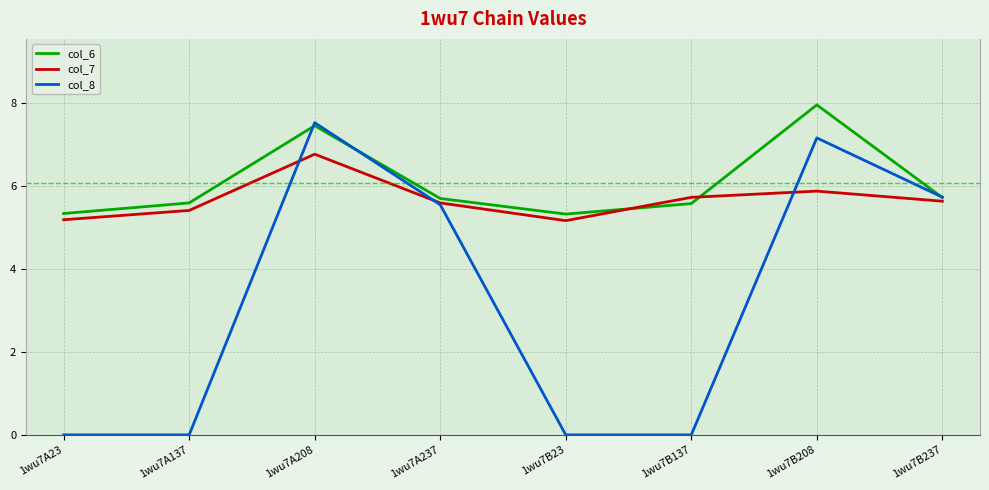

Reading right to left, what are all the values shown in this chart?

col_6: 1wu7B237=5.7	1wu7B208=7.9	1wu7B137=5.6	1wu7B23=5.3	1wu7A237=5.7	1wu7A208=7.4	1wu7A137=5.6	1wu7A23=5.3
col_7: 1wu7B237=5.6	1wu7B208=5.9	1wu7B137=5.7	1wu7B23=5.2	1wu7A237=5.6	1wu7A208=6.8	1wu7A137=5.4	1wu7A23=5.2
col_8: 1wu7B237=5.7	1wu7B208=7.1	1wu7B137=0.0	1wu7B23=0.0	1wu7A237=5.5	1wu7A208=7.5	1wu7A137=0.0	1wu7A23=0.0